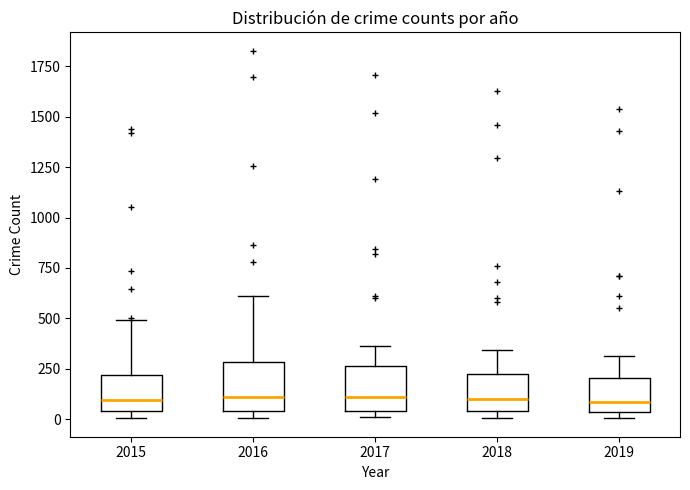

Reading left to right, transcribe this box plot: for each box, give where its median line is, the range the box spans, and where its two whiskers end, as read against the y-axis. The values are not printed on the chart, so give them approximately, as read against the axis.

2015: median 100, box 50 to 200, whiskers 0 to 500
2016: median 100, box 50 to 300, whiskers 0 to 600
2017: median 100, box 50 to 250, whiskers 0 to 350
2018: median 100, box 50 to 200, whiskers 0 to 350
2019: median 100, box 50 to 200, whiskers 0 to 300